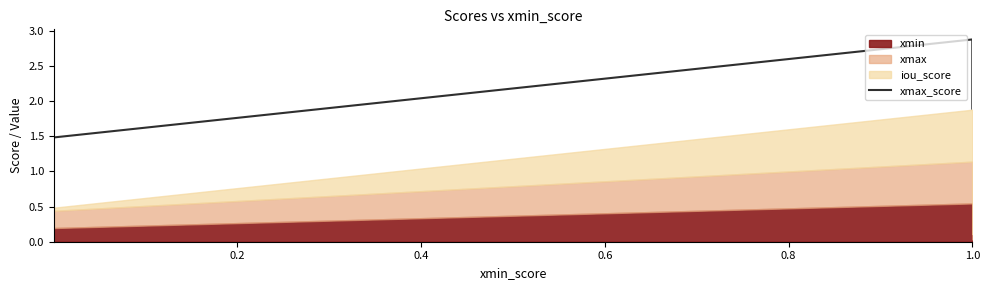

The chart shows a value of 1.0 at 0.0. True or false?

False